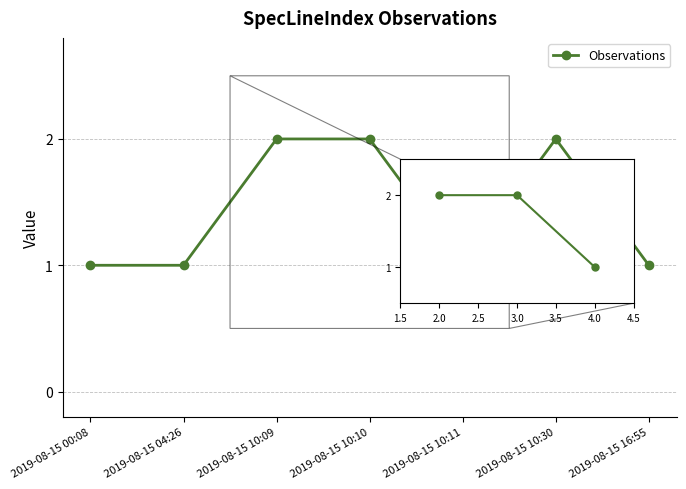

What is the label of the 2nd point from the right?

2019-08-15 10:30